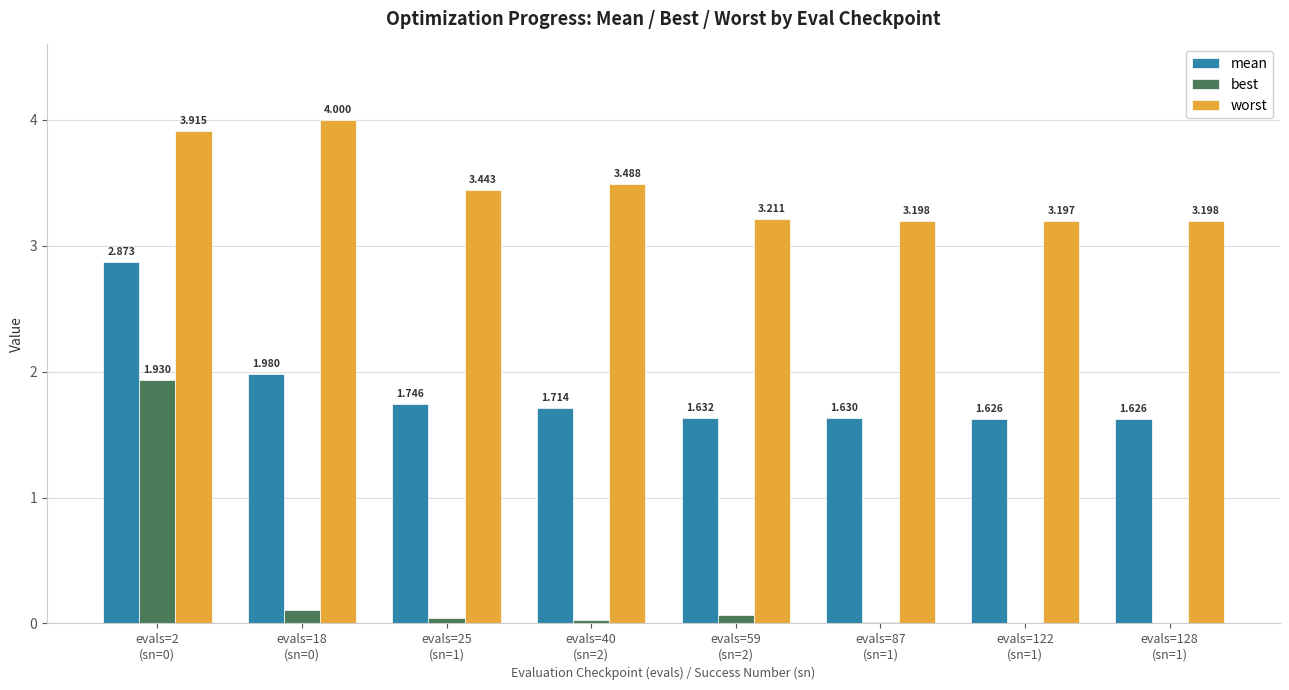

True or false: mean has a value of 0.8 at evals=59
(sn=2).

False